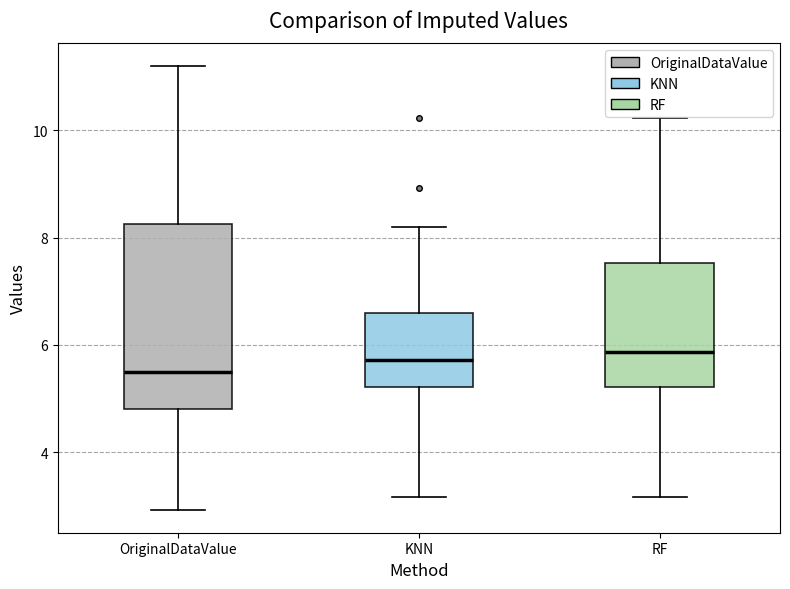

Comparing the boxes themselves (not the whiskers), which one is the tallest?

OriginalDataValue